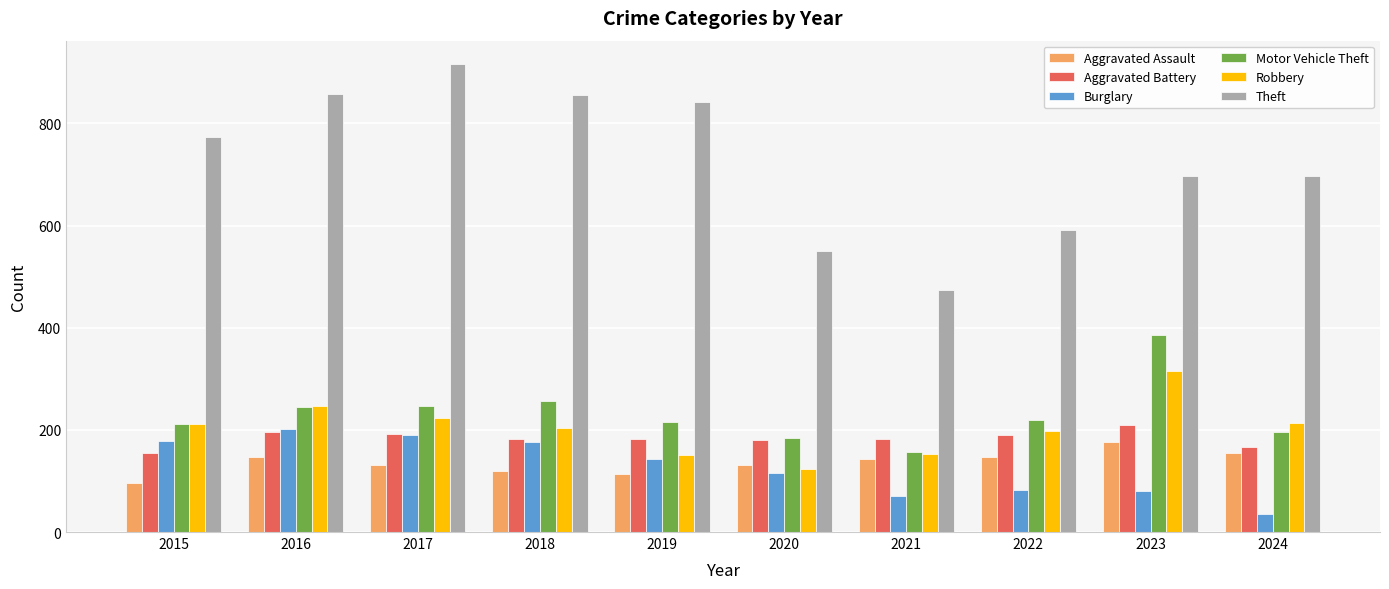

Which series changed the most between 2015 and 2023?

Motor Vehicle Theft